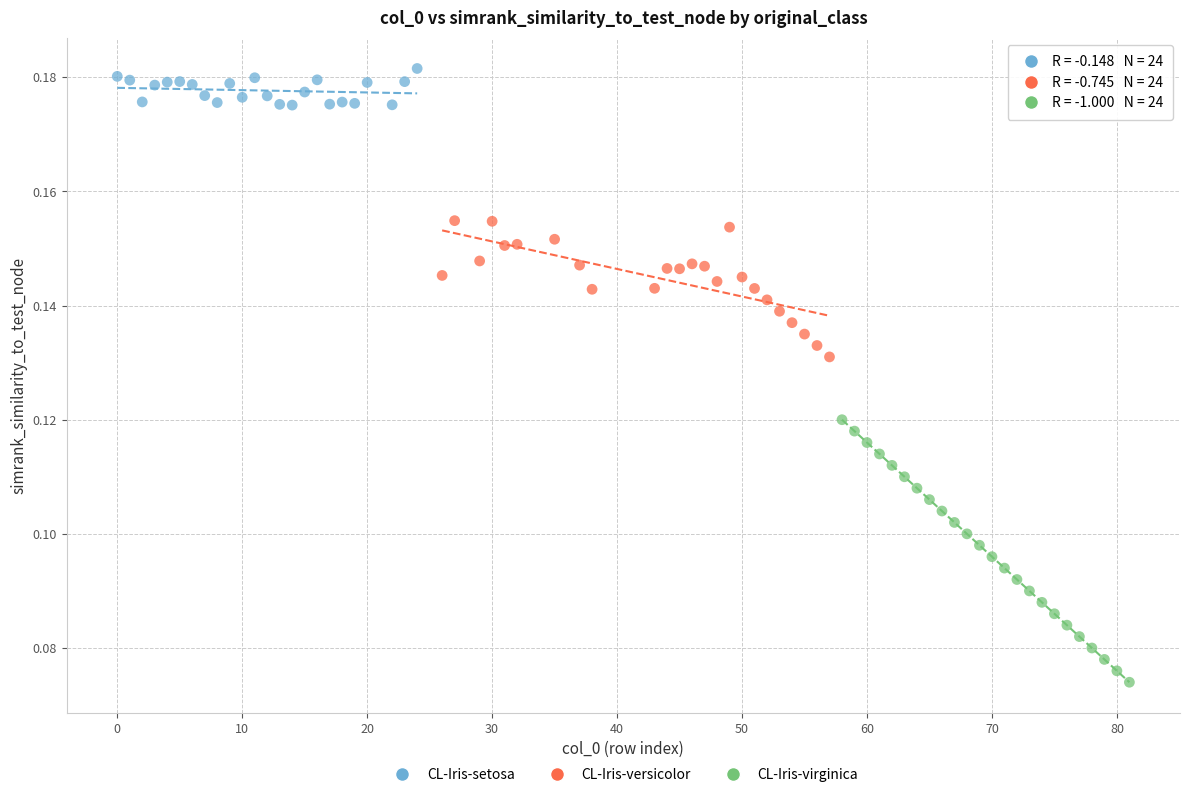

What are all the series names shown in the legend?

CL-Iris-setosa, CL-Iris-versicolor, CL-Iris-virginica